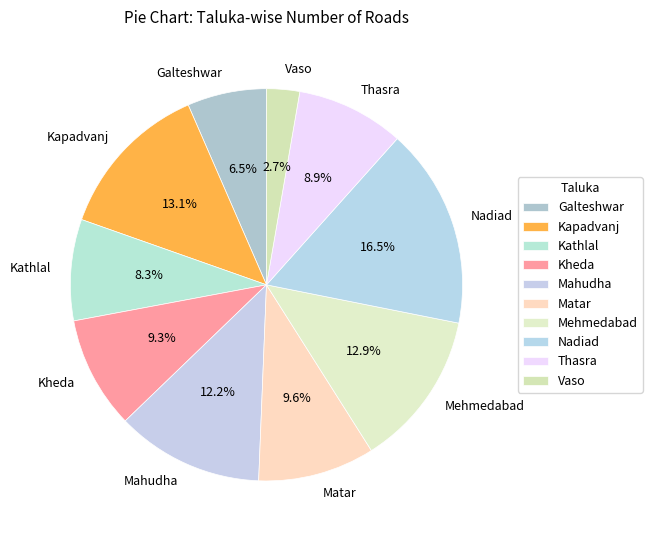

True or false: Kapadvanj accounts for 13% of the total.

True